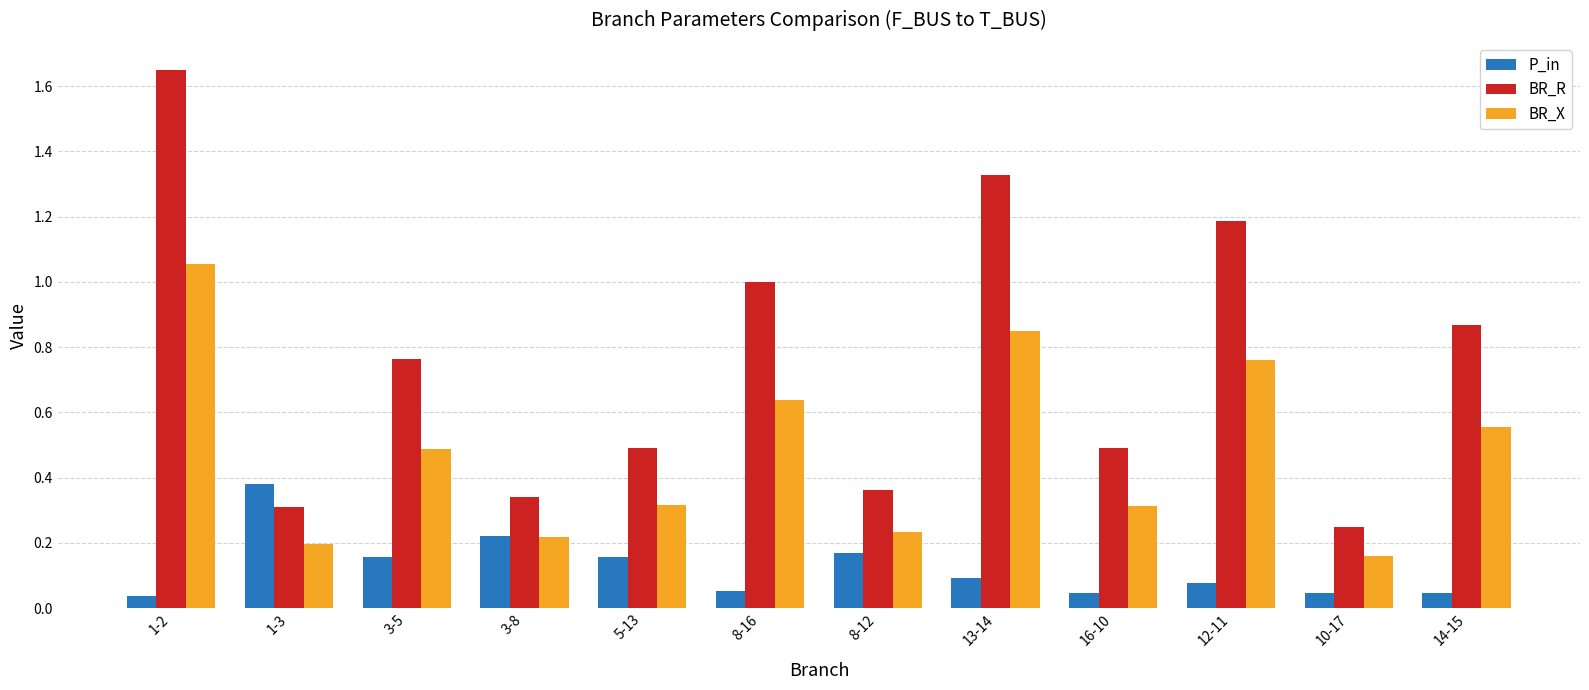

What is the label of the 3rd bar from the right?

12-11